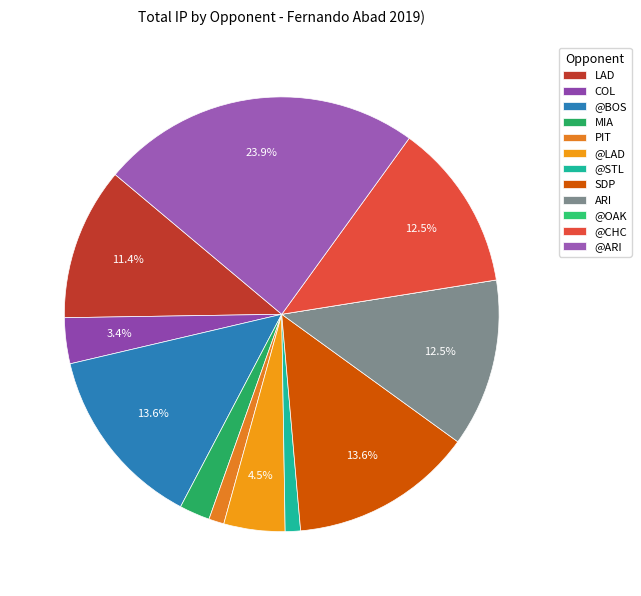

Between MIA and ARI, which is larger?

ARI